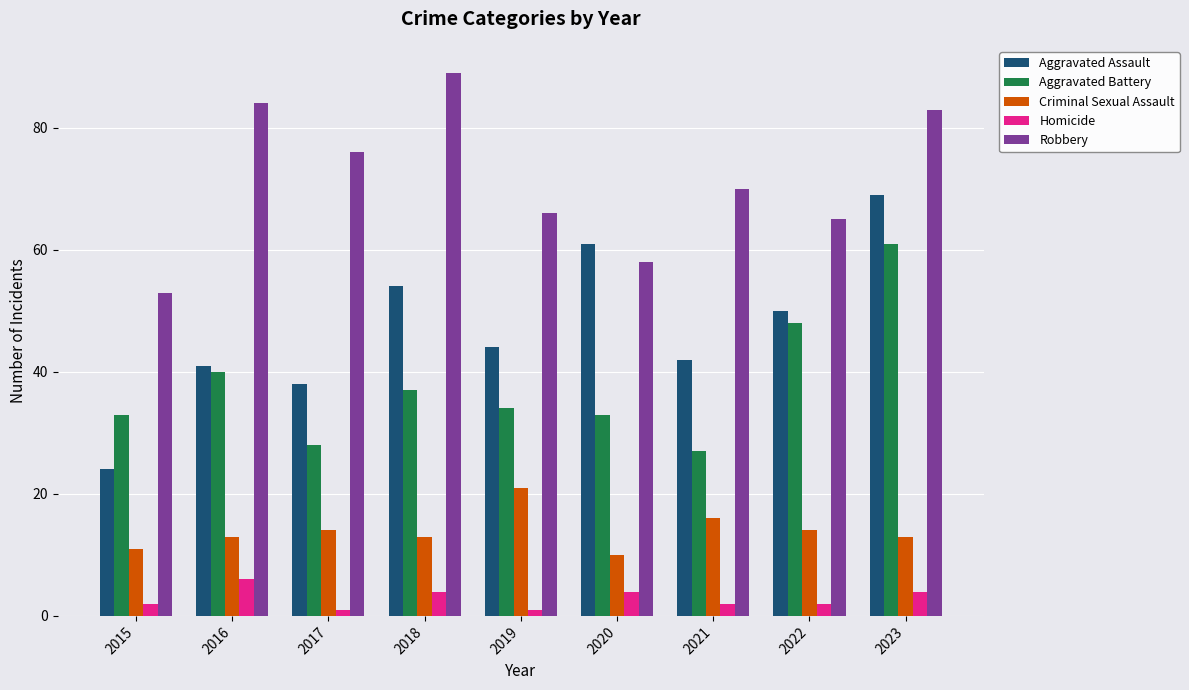

Reading left to right, transcribe all the data shown in this chart.

Aggravated Assault: 24	41	38	54	44	61	42	50	69
Aggravated Battery: 33	40	28	37	34	33	27	48	61
Criminal Sexual Assault: 11	13	14	13	21	10	16	14	13
Homicide: 2	6	1	4	1	4	2	2	4
Robbery: 53	84	76	89	66	58	70	65	83